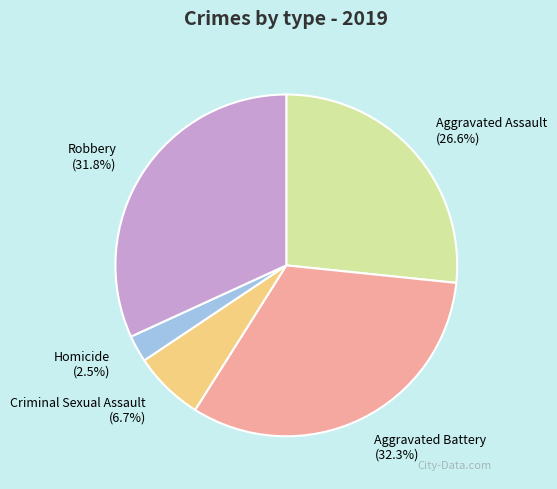

Which has a higher value, Criminal Sexual Assault or Aggravated Battery?

Aggravated Battery